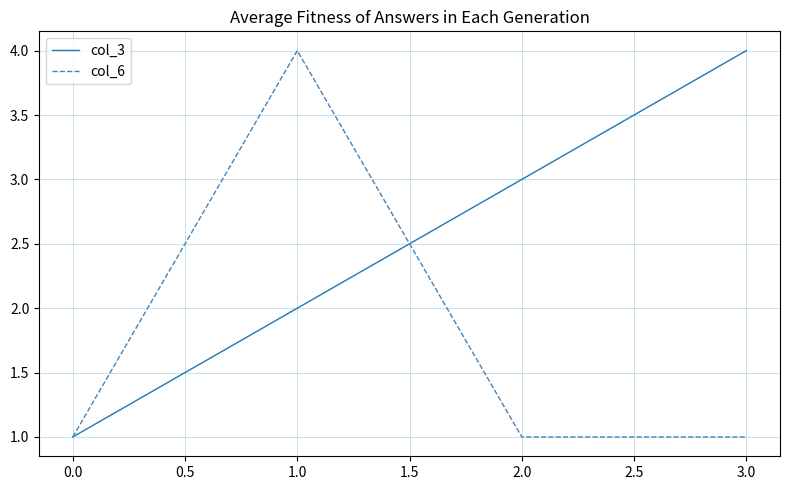

How many lines are shown in the chart?

2